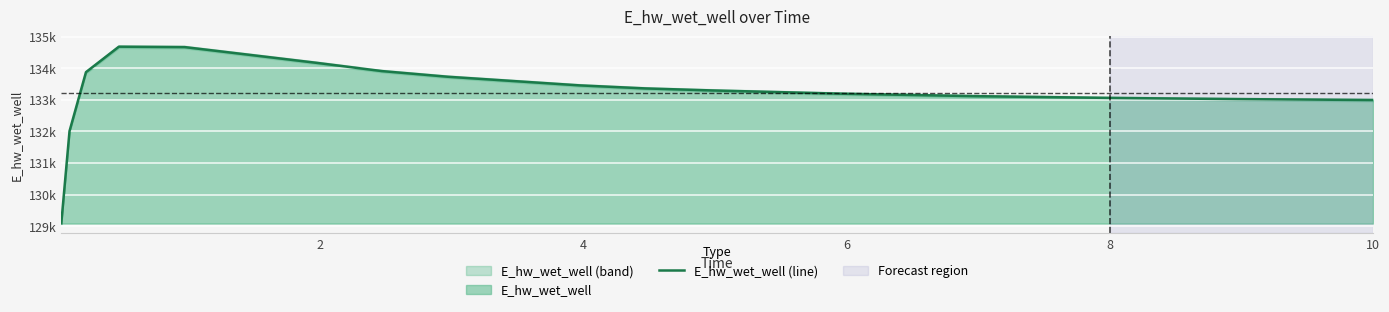

Reading right to left, transcribe all the data shown in this chart.

132996.2	132997.0	133025.2	133064.4	133119.3	133195.9	133300.9	133364.0	133460.6	133733.7	133912.7	134175.8	134673.4	134686.2	133879.0	132010.9	129092.0